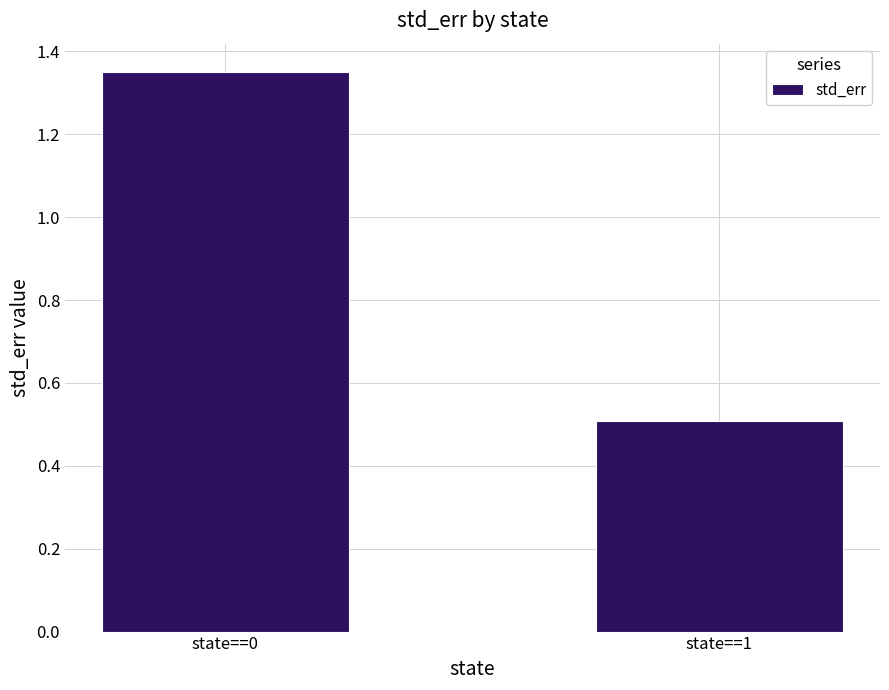

What is the difference between the values at state==1 and state==0?

0.8